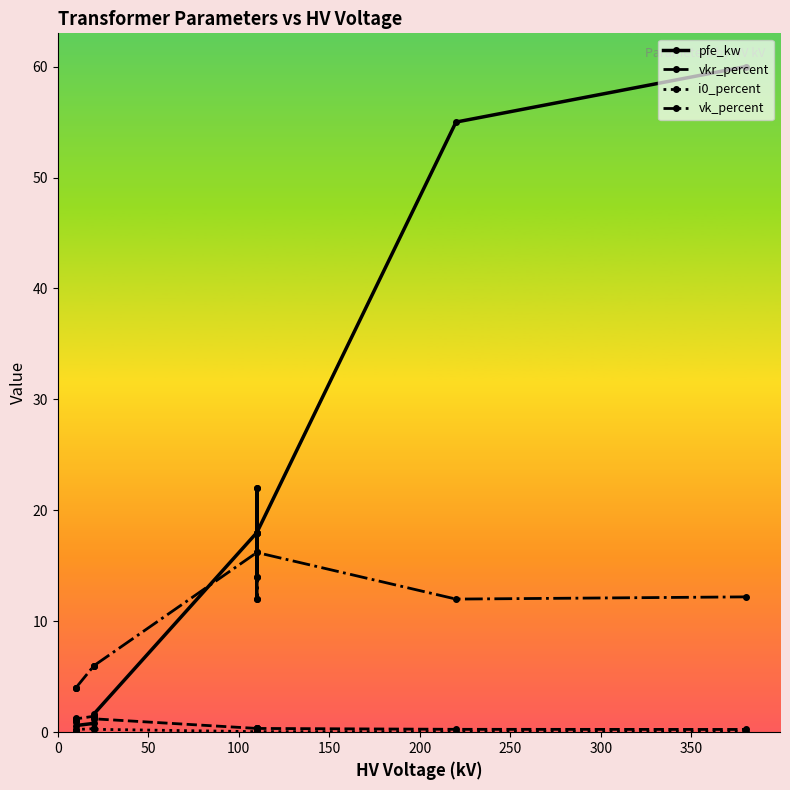

What are all the series names shown in the legend?

pfe_kw, vkr_percent, i0_percent, vk_percent